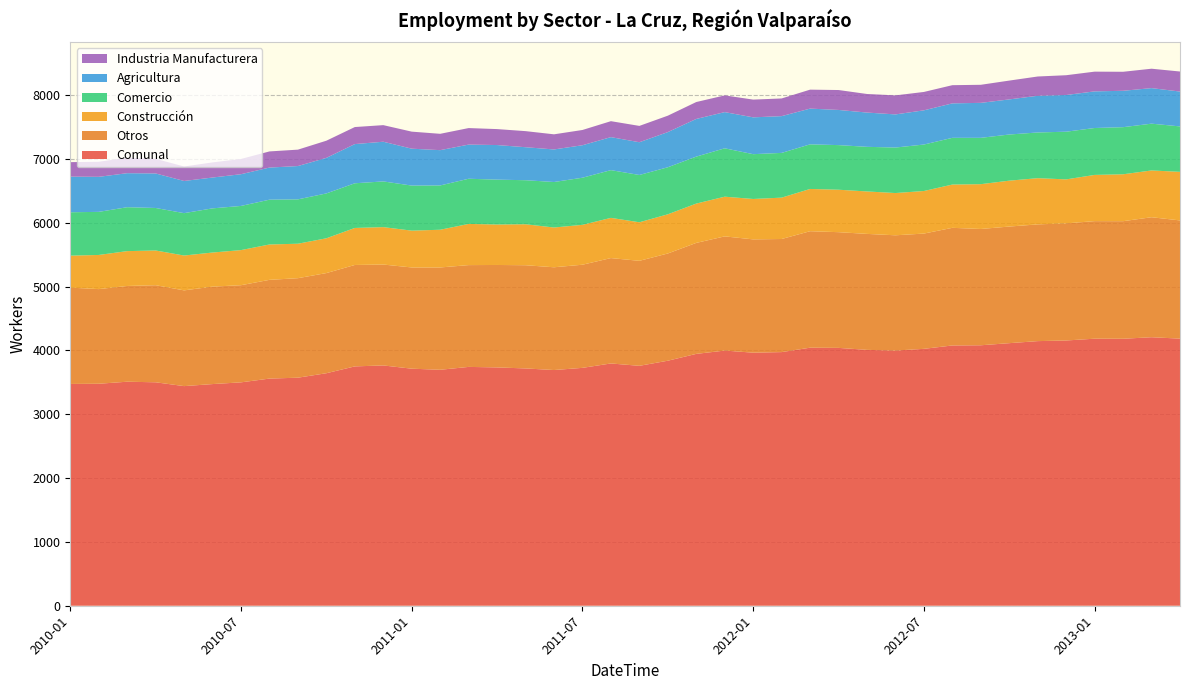

Reading left to right, transcribe all the data shown in this chart.

Comunal: 3475	3478	3510	3501	3441	3473	3500	3559	3573	3643	3750	3765	3714	3697	3742	3734	3718	3693	3727	3796	3759	3839	3946	3998	3965	3974	4043	4040	4009	3998	4025	4078	4081	4114	4146	4156	4184	4183	4207	4185
Otros: 1509	1483	1500	1521	1500	1527	1522	1547	1559	1569	1589	1581	1586	1603	1595	1605	1617	1610	1616	1651	1645	1680	1739	1789	1775	1772	1825	1813	1817	1806	1806	1843	1822	1827	1829	1835	1842	1842	1880	1852
Construcción: 501	535	546	544	546	534	550	554	540	545	580	586	577	591	645	634	642	623	625	630	604	614	616	622	633	648	662	665	665	662	667	678	702	719	724	689	724	735	733	761
Comercio: 680	675	688	666	664	692	692	702	695	703	700	716	706	694	708	703	690	713	738	748	741	737	736	758	702	701	699	699	699	713	728	732	726	723	716	747	735	738	733	712
Agricultura: 558	549	533	541	504	483	497	503	522	557	614	622	578	553	535	542	517	510	509	517	513	551	590	567	577	576	560	551	537	519	536	540	548	550	575	575	574	570	557	546
Industria Manufacturera: 227	236	243	229	227	237	239	253	257	269	267	260	267	256	259	250	252	237	239	250	256	257	265	262	278	277	297	312	291	298	288	285	283	295	302	310	309	298	304	314